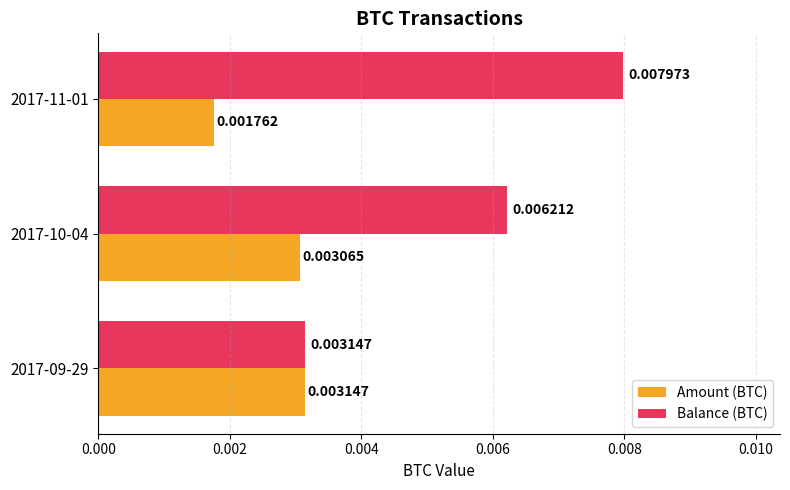

At how many categories does at least one series exceed 0?

3